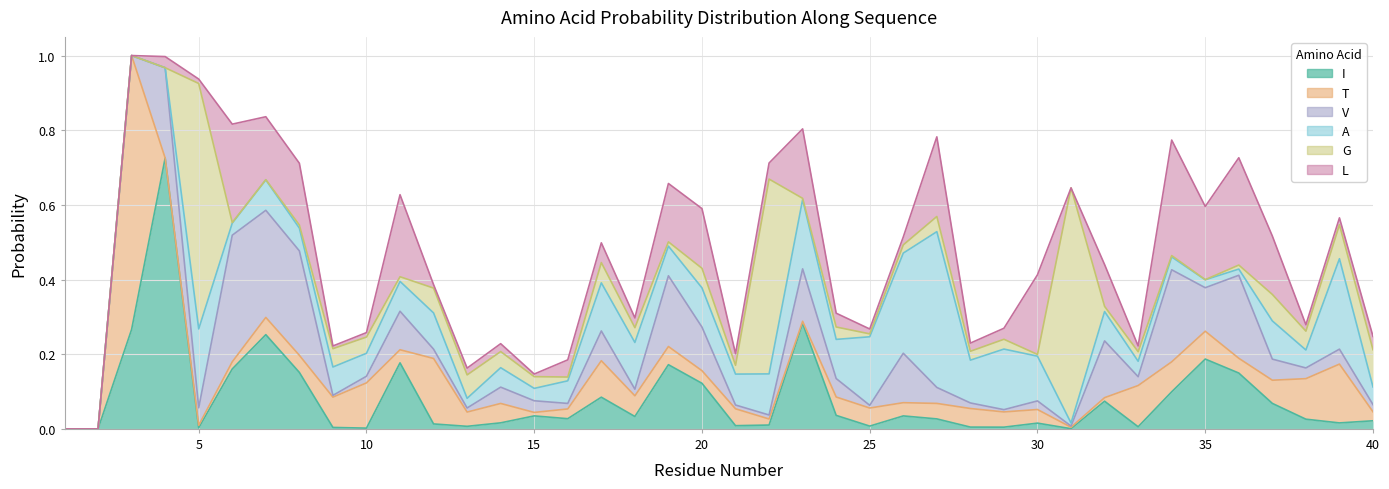

What is the value of the I point at the 34th from the left?

0.1